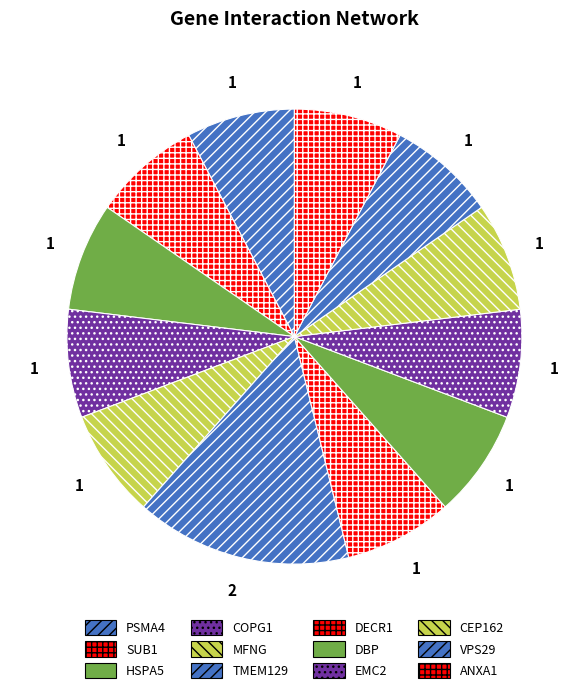

The VPS29 slice represents 1% of the pie. True or false?

False